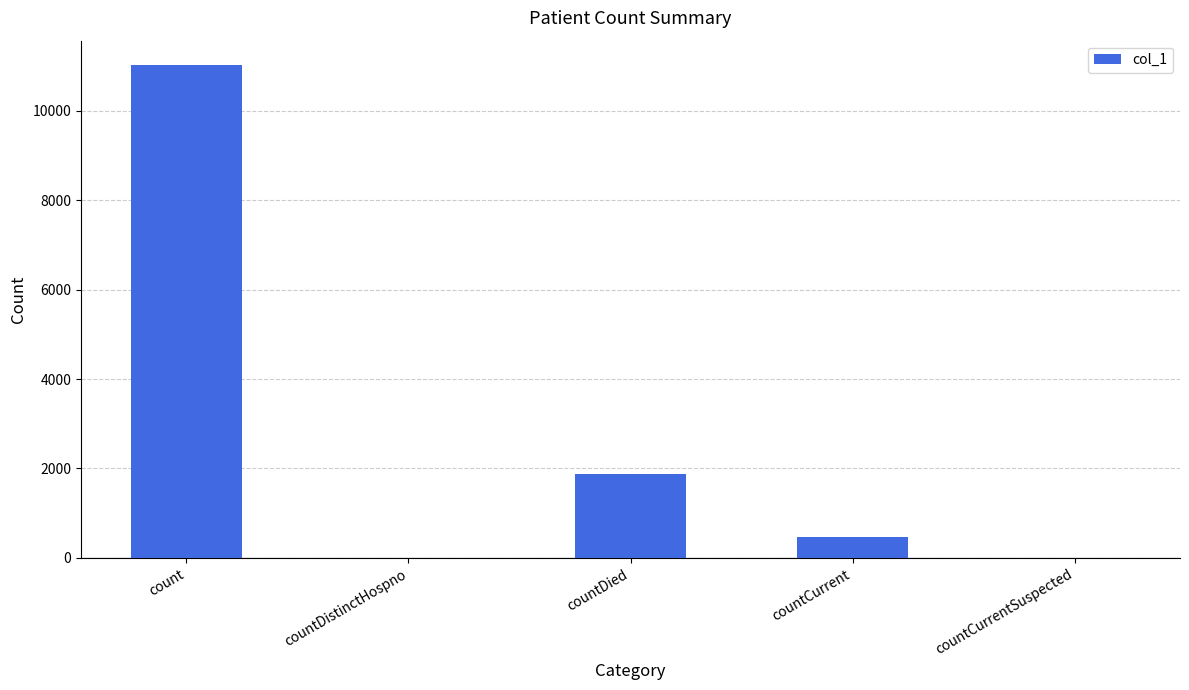

What is the maximum value shown in the chart?

11017